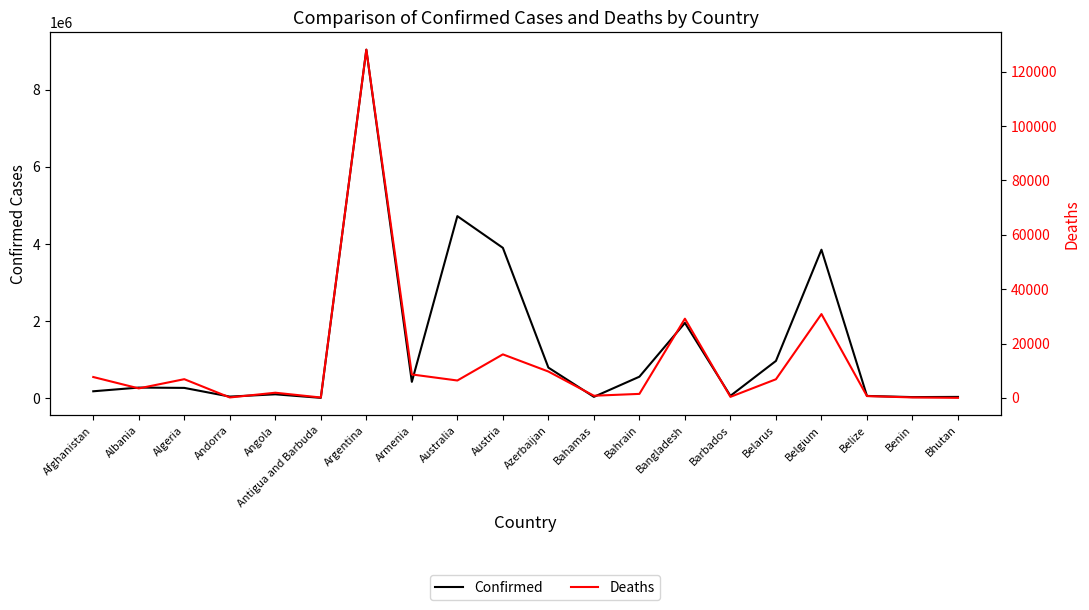

At which category is the sum across all series the highest?

Argentina